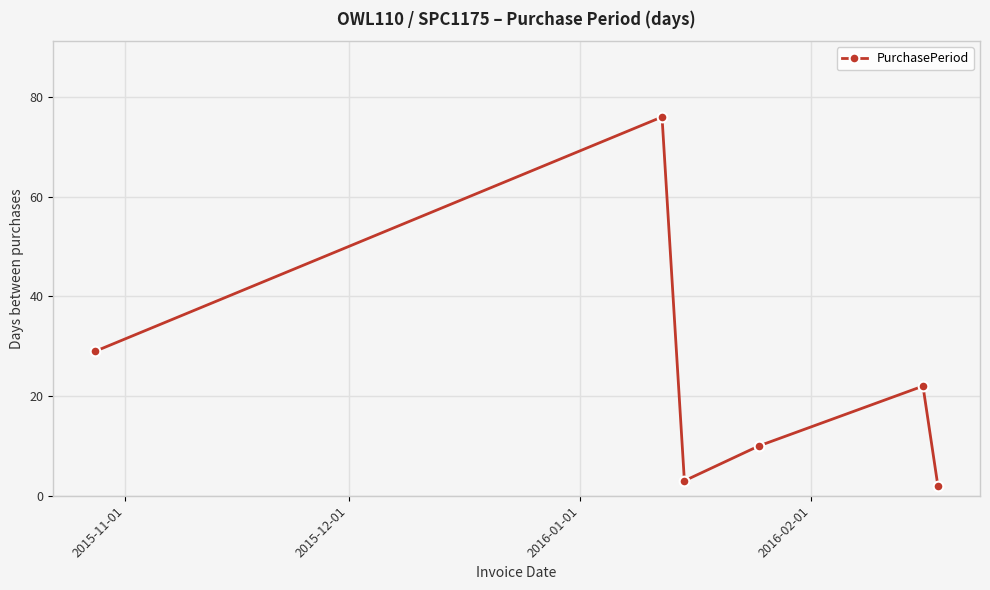

What is the greatest value displayed?

76